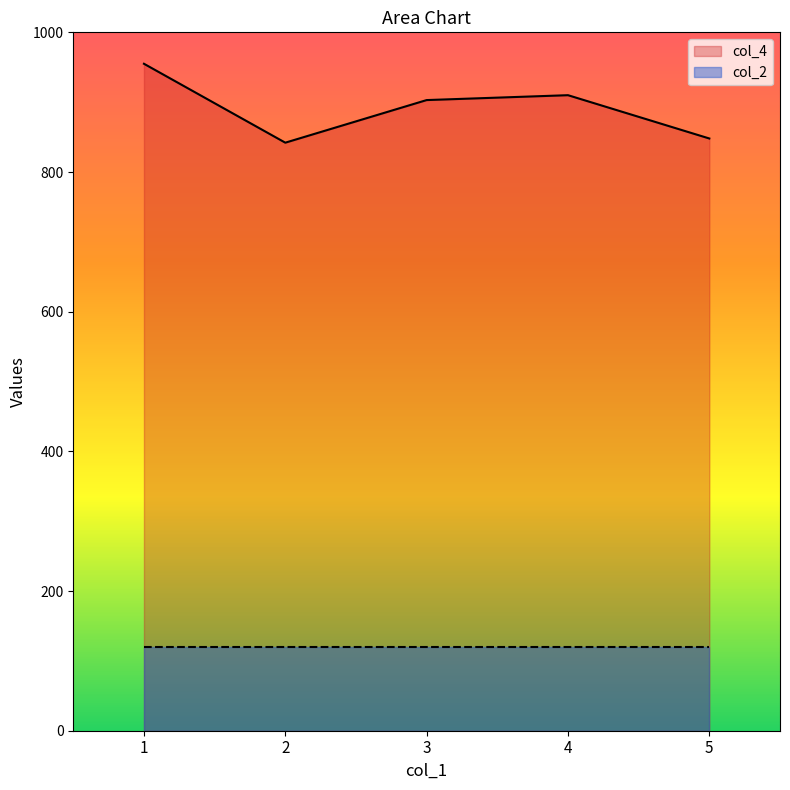

How many lines are shown in the chart?

2